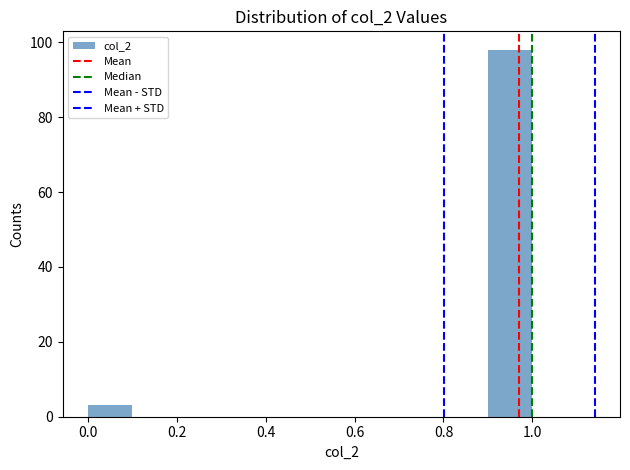

Reading left to right, transcribe this chart: for each bar, give the range it covers on the x-axis and its height. The values are not printed on the chart, so give them approximately, as read against the axis.

0.0 to 0.1: 4
0.1 to 0.2: 0
0.2 to 0.3: 0
0.3 to 0.4: 0
0.4 to 0.5: 0
0.5 to 0.6: 0
0.6 to 0.7: 0
0.7 to 0.8: 0
0.8 to 0.9: 0
0.9 to 1.0: 98